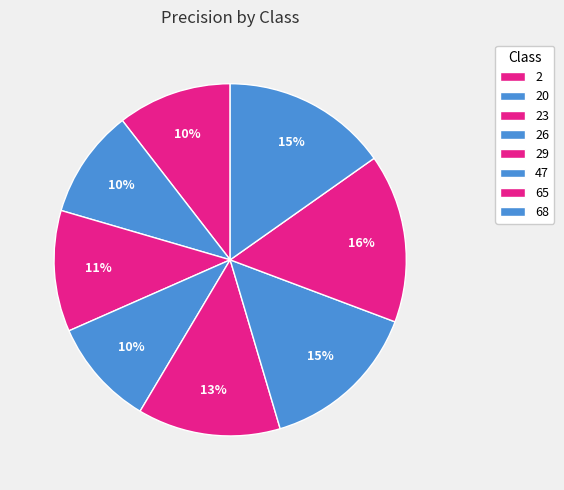

Between 26 and 23, which is larger?

23